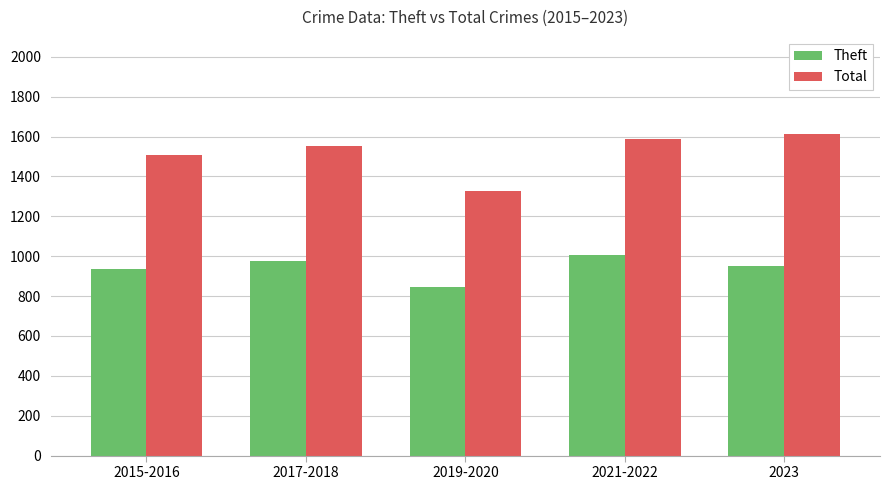

How many bars are there in total?

10